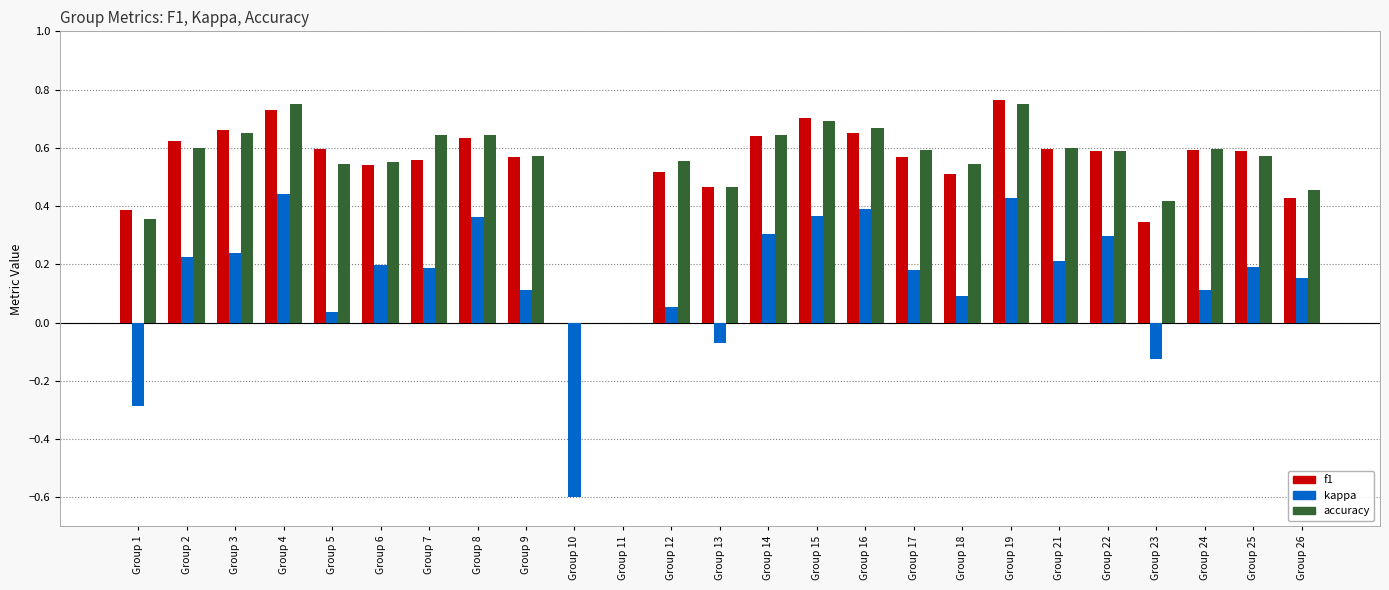

What is the total value across all series at Group 9?

1.3